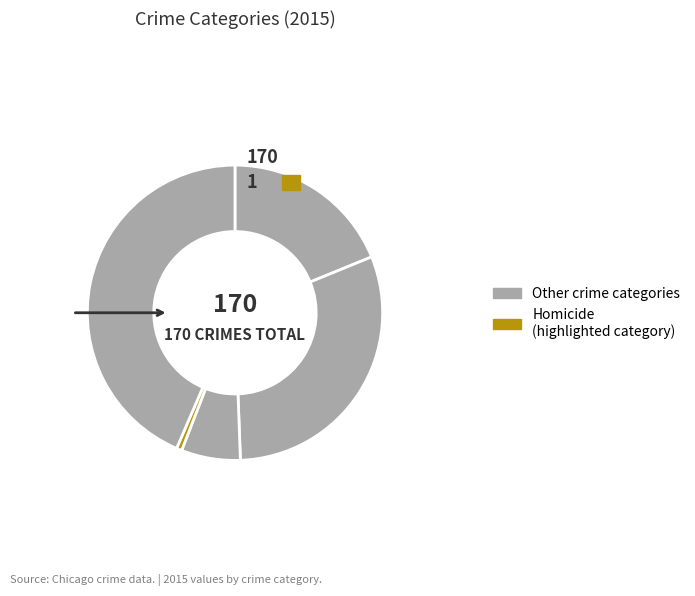

To the nearest percent, what portion does Homicide represent?

1%